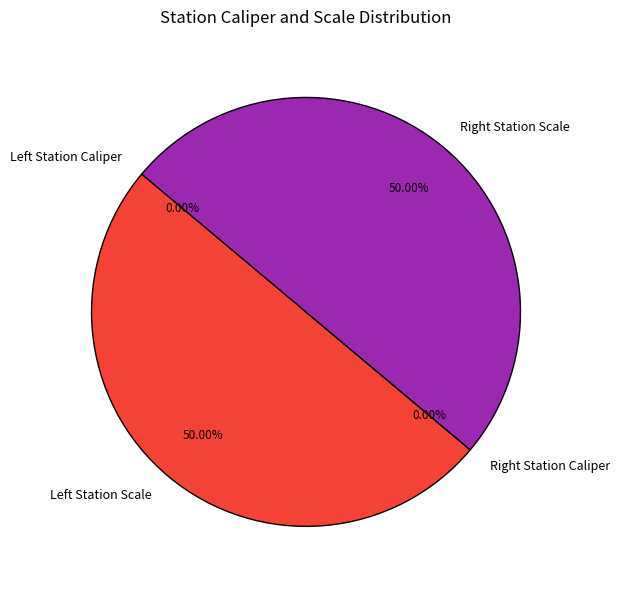

How many slices are in this pie chart?

4